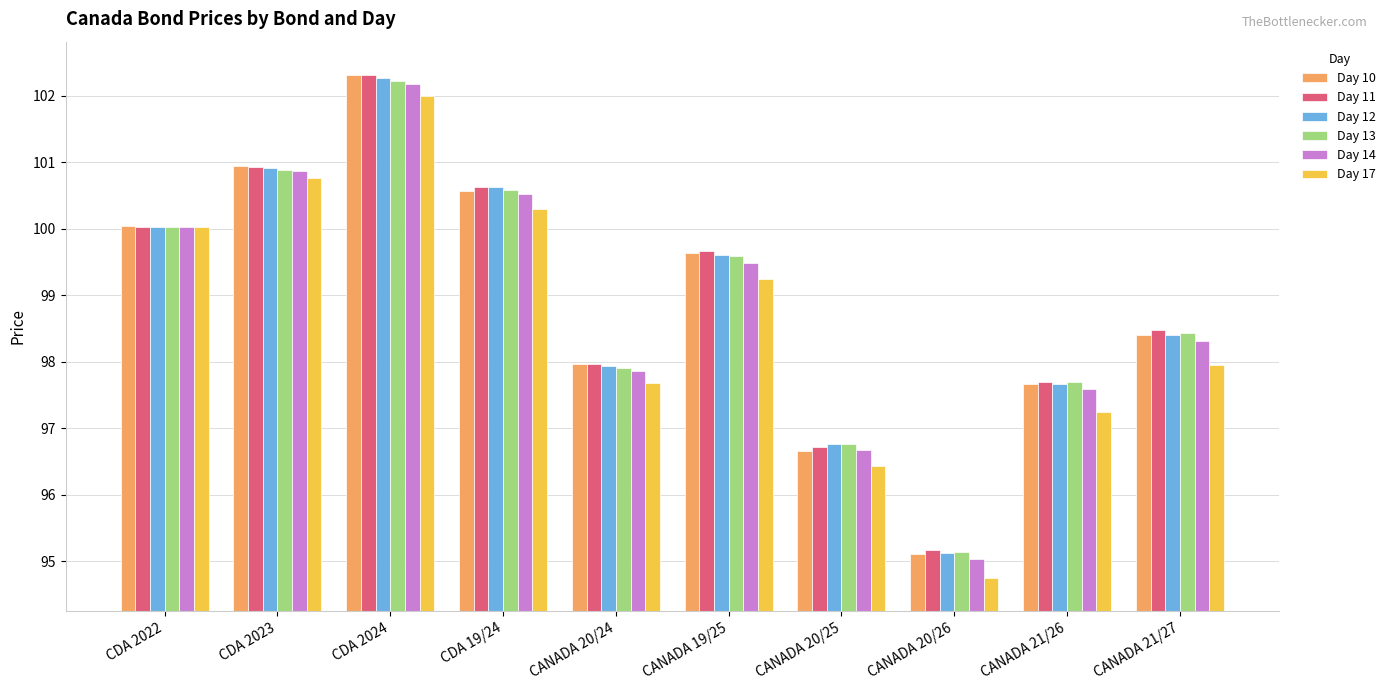

Between CDA 2022 and CANADA 20/26, which series saw the biggest shift?

Day 17